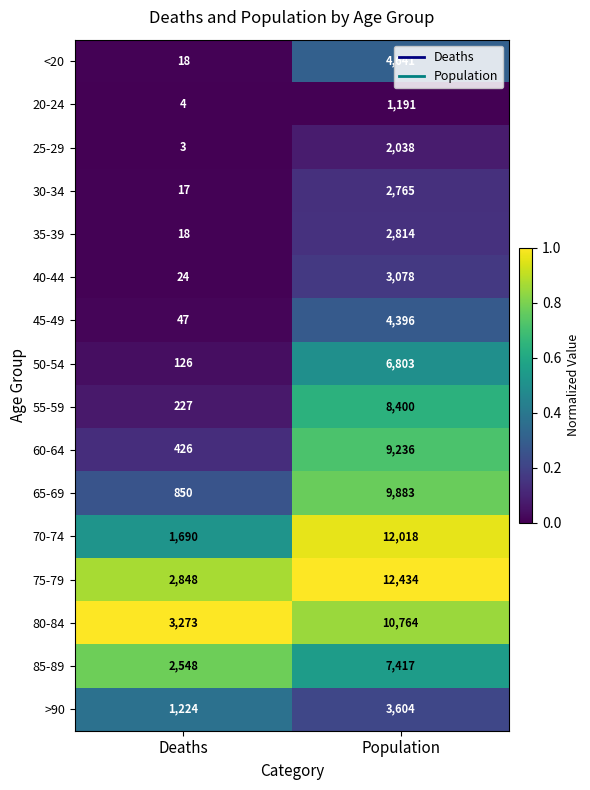

What is the total value across all series at Population?

101482